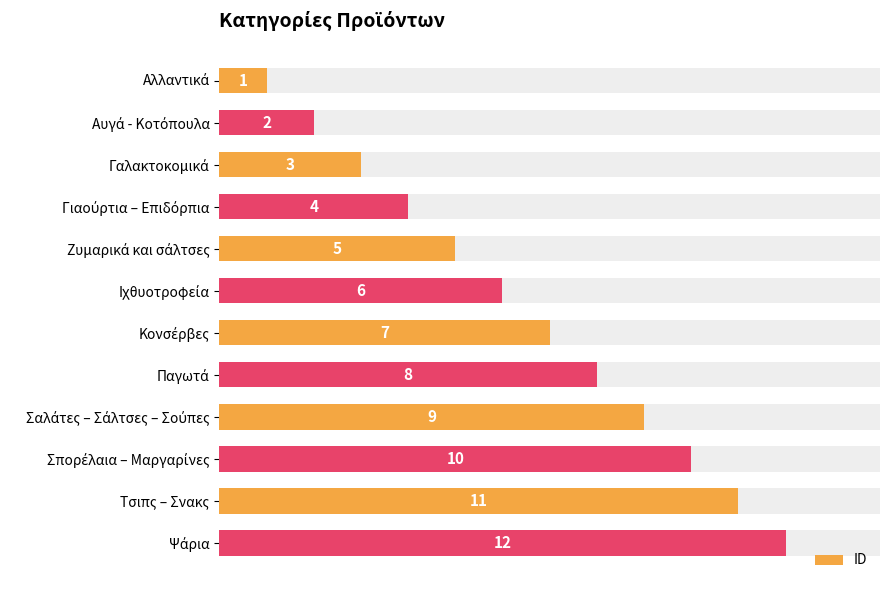

How many values are below 7?

6